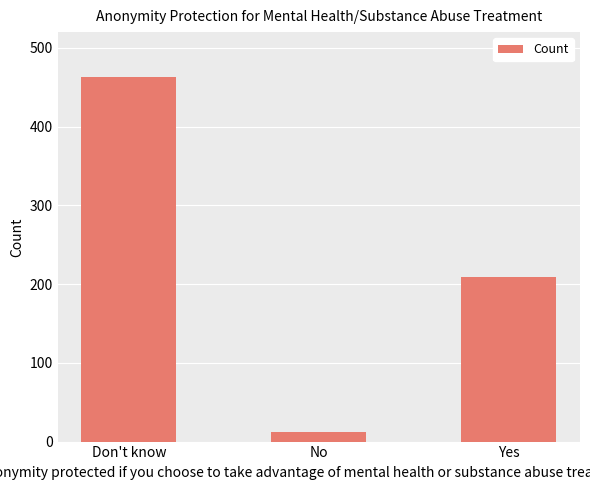

Which has a higher value, Yes or No?

Yes